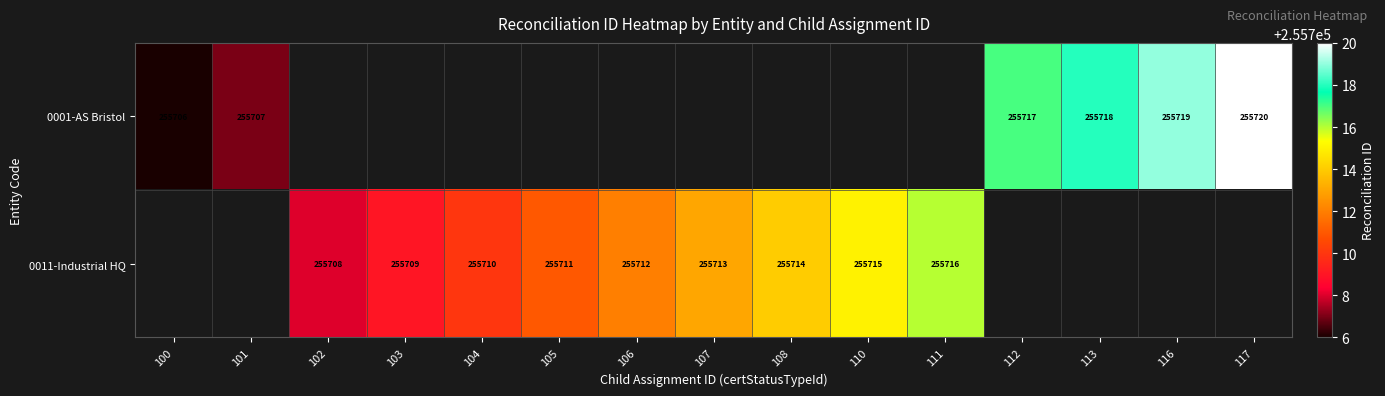

Is the value of 0001-AS Bristol at 100 greater than the value of 0011-Industrial HQ at 110?

No